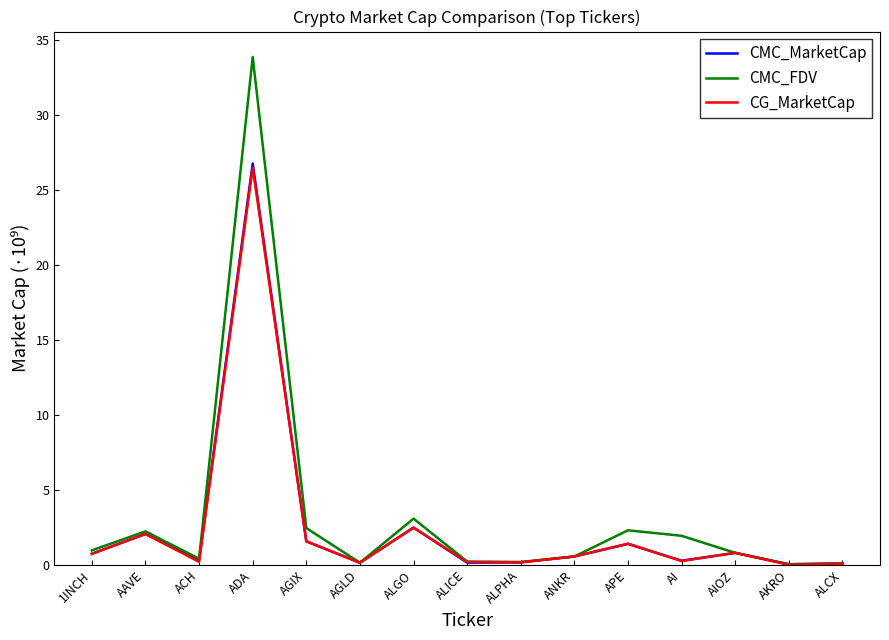

How many categories are shown in the chart?

15